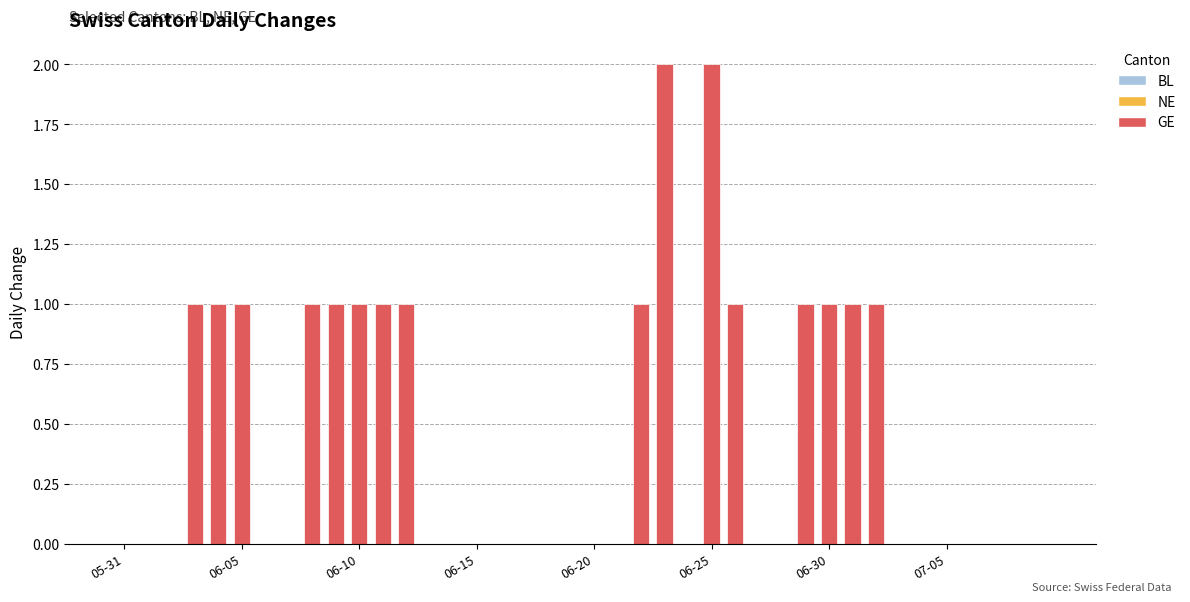

What is the sum of all values?

18